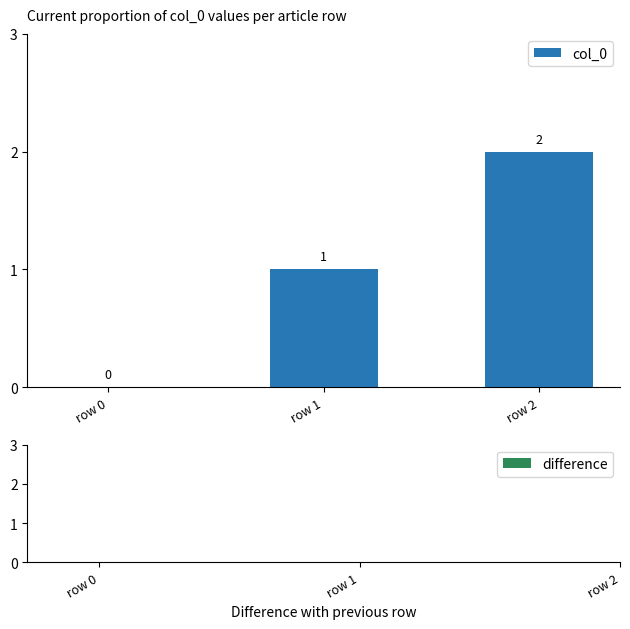

Count the number of data series in this chart.

1